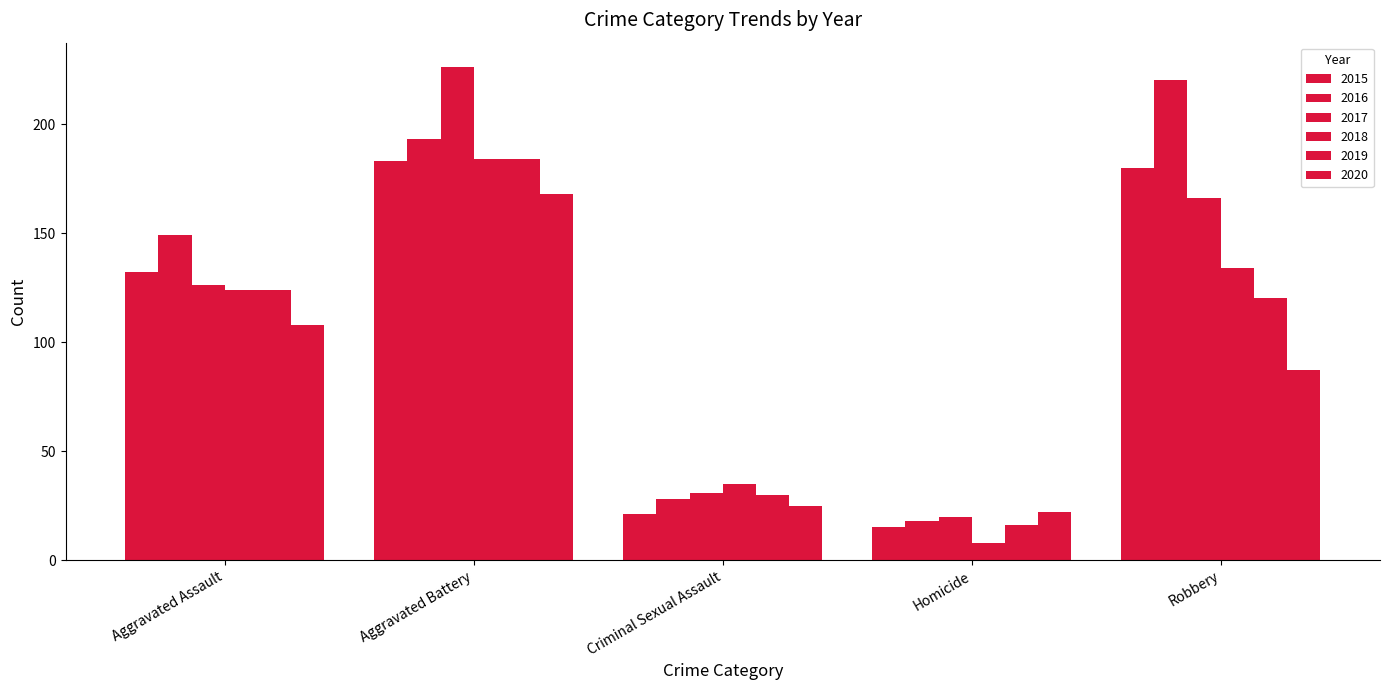

Which series changed the most between Criminal Sexual Assault and Robbery?

2016